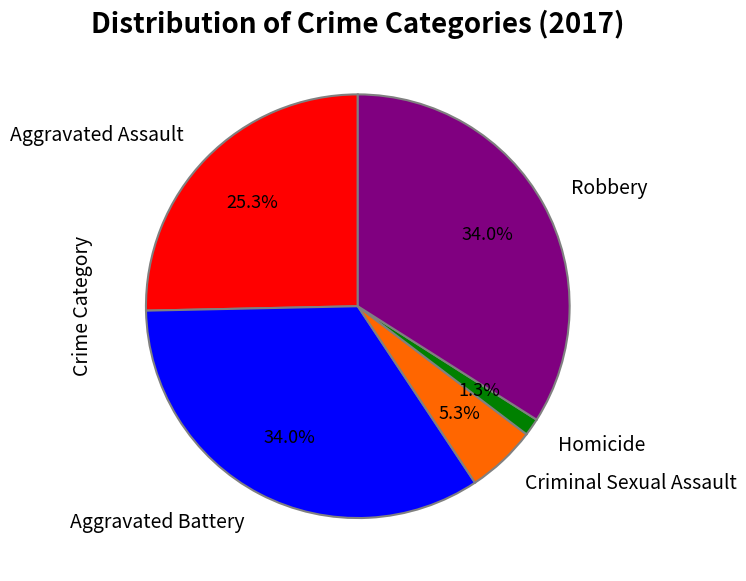

How many slices are in this pie chart?

5